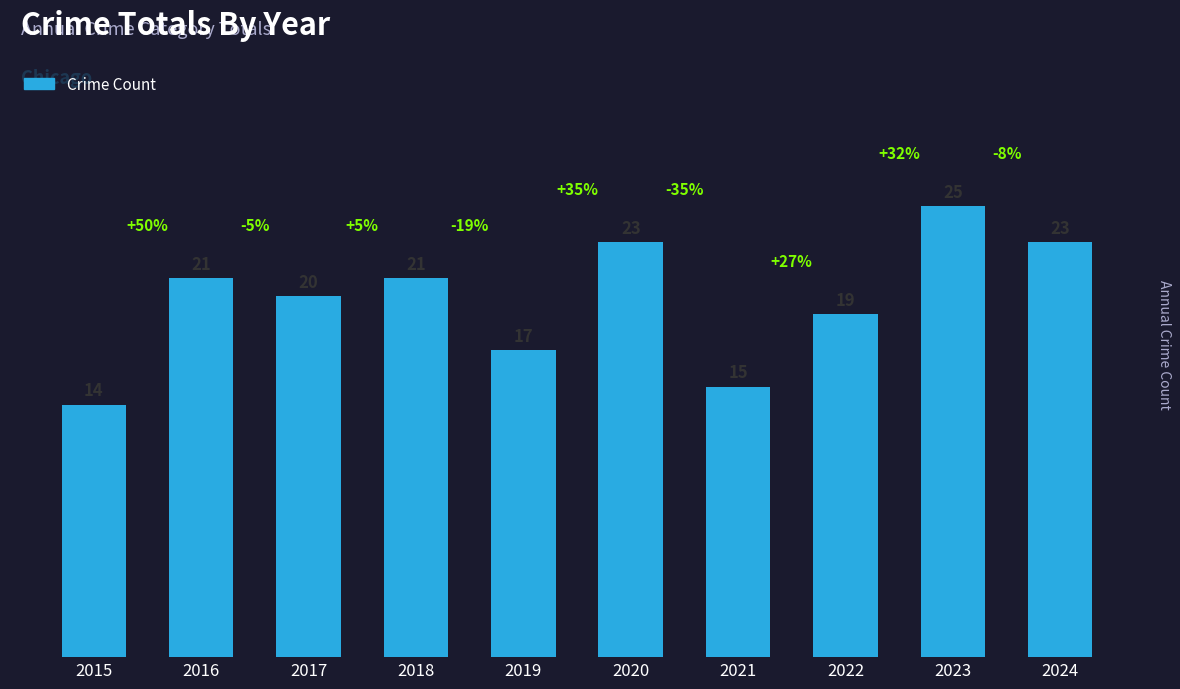

What is the difference between the values at 2023 and 2017?

5